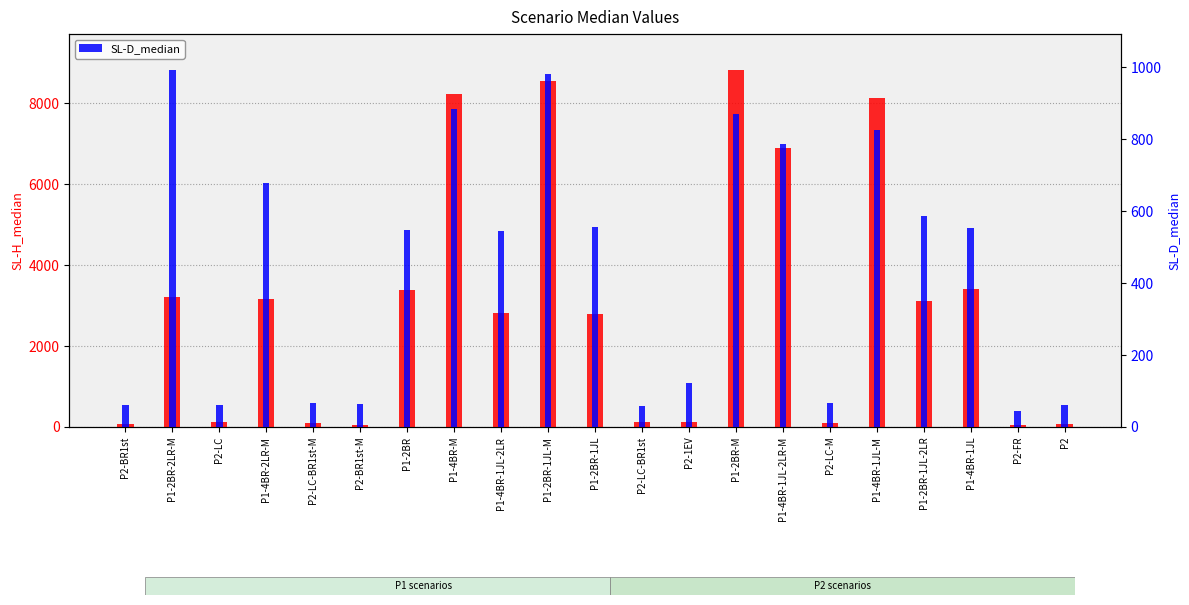

What is the sum of the SL-H_median values at P2-LC-M and P1-2BR?

3476